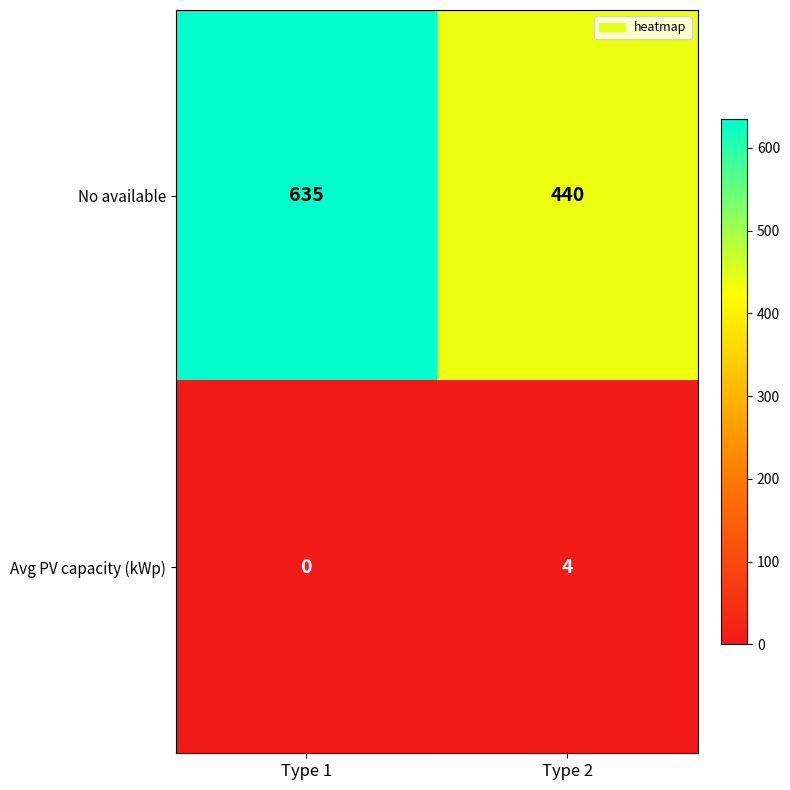

Between Type 1 and Type 2, which series saw the biggest shift?

No available